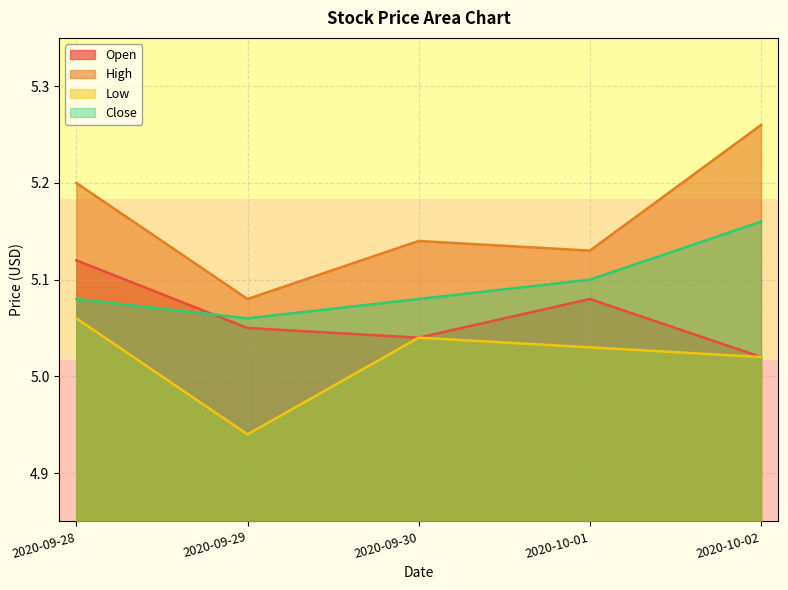

Reading left to right, list all the values displayed in this chart.

Open: 5.1	5.1	5.0	5.1	5.0
High: 5.2	5.1	5.1	5.1	5.3
Low: 5.1	4.9	5.0	5.0	5.0
Close: 5.1	5.1	5.1	5.1	5.2